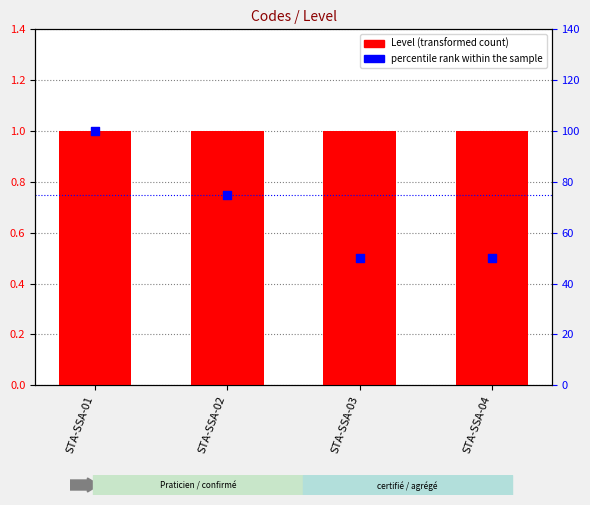

What are all the series names shown in the legend?

Level, percentile rank within the sample